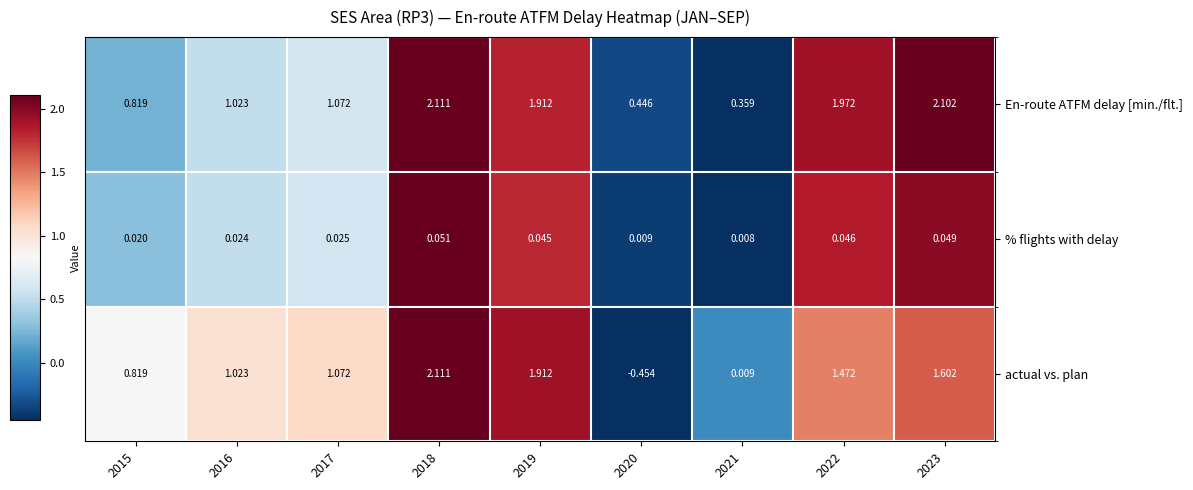

Rank the series by their average value, from highest to lowest.

En-route ATFM delay [min./flt.], actual vs. plan, % flights with delay